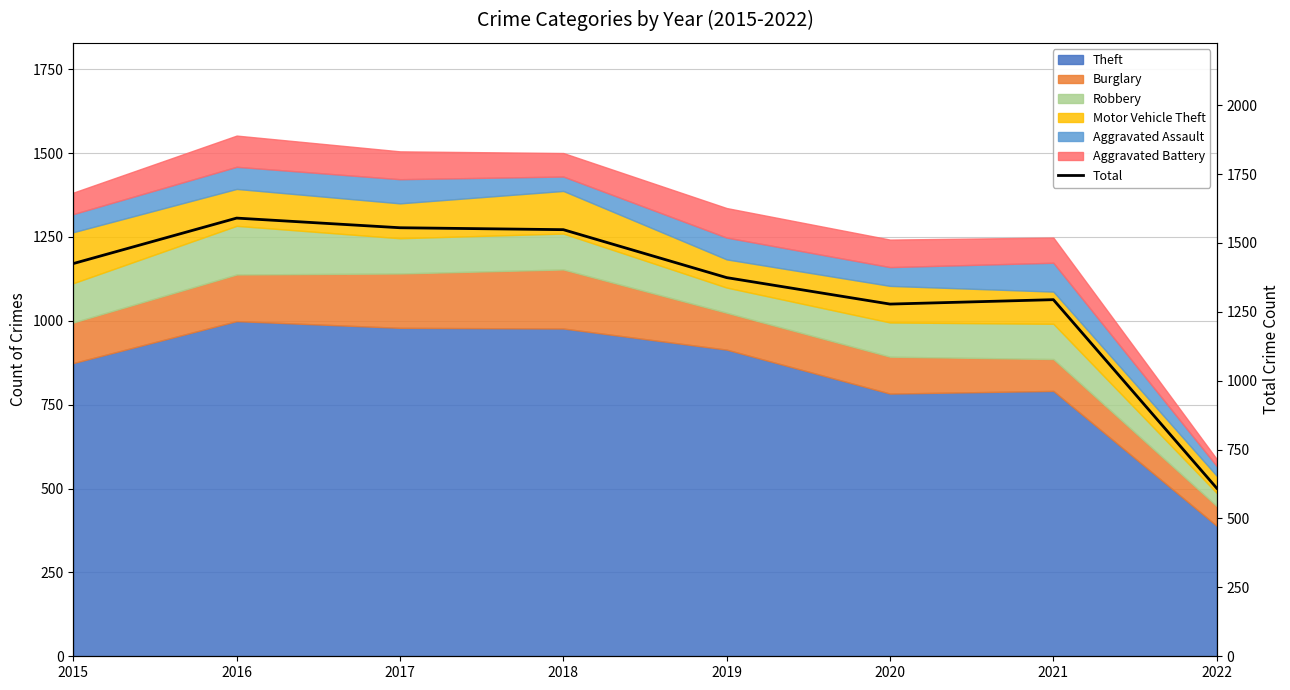

At which category does the chart reach its minimum across all series?

2022